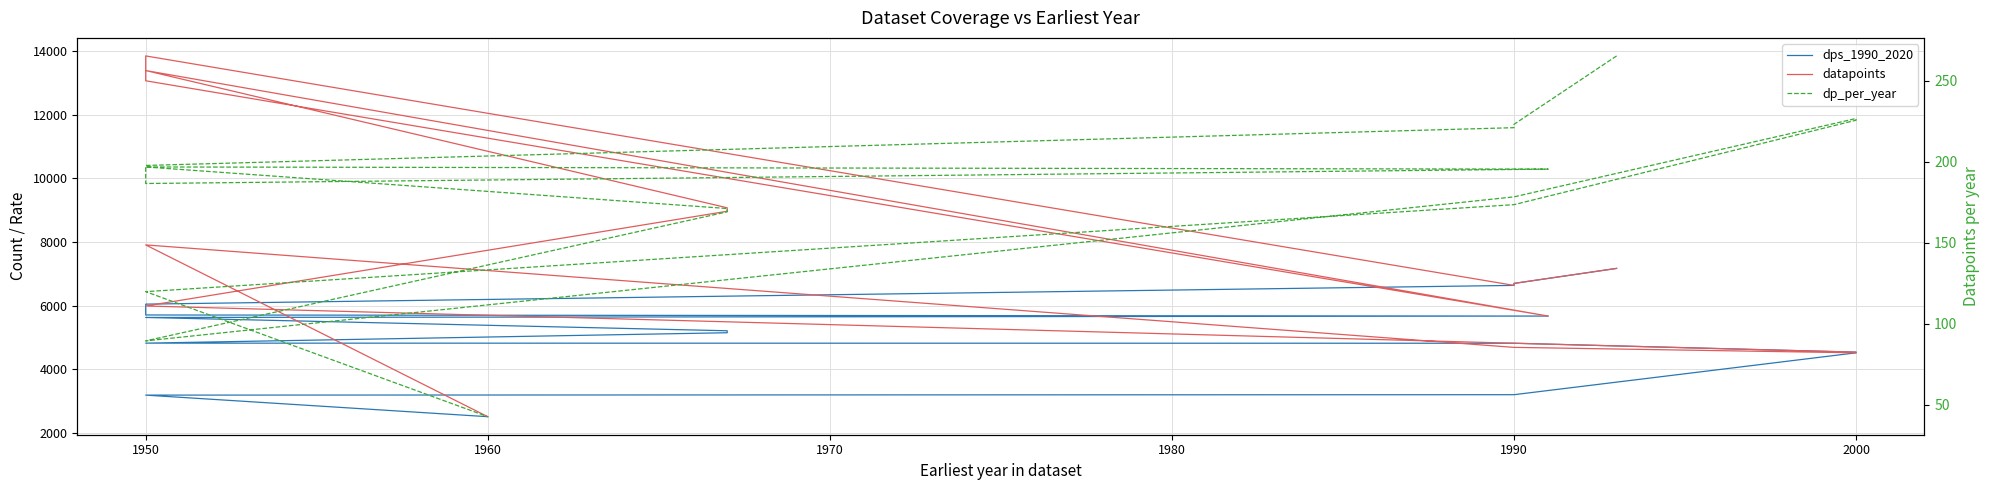

Between 1970 and 15, which series saw the biggest shift?

datapoints